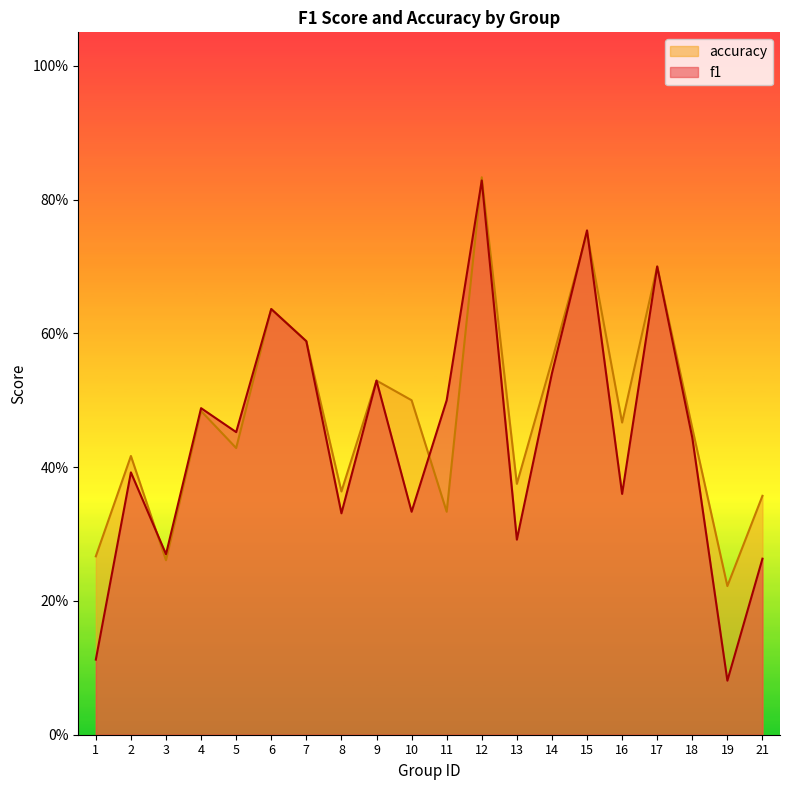

At which category does accuracy reach its first local peak?

2